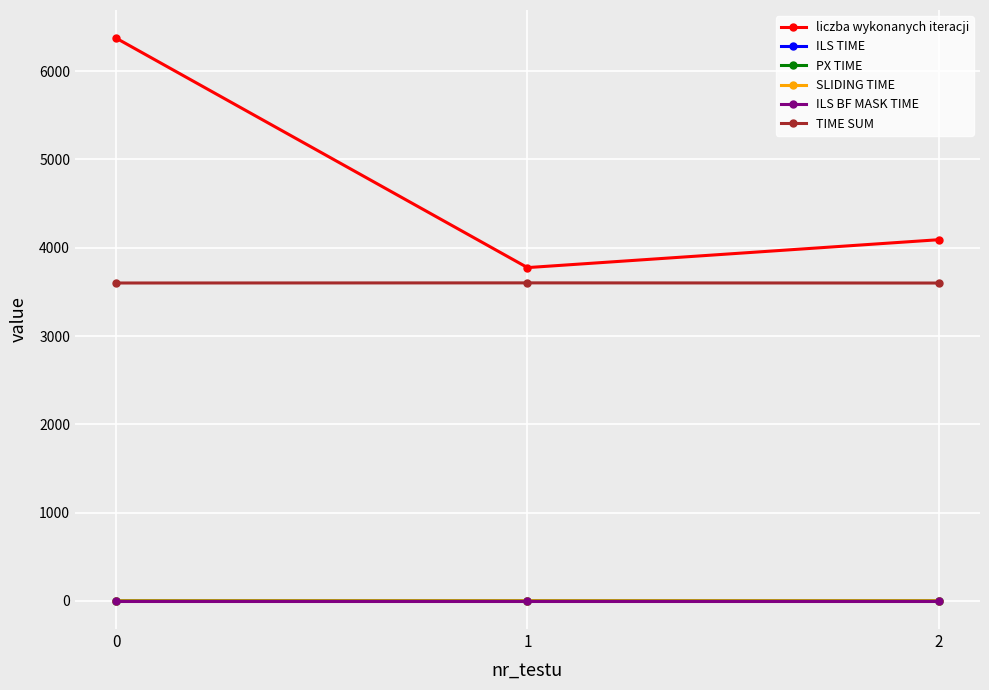

The value of TIME SUM at 1 is 2486.2. True or false?

False